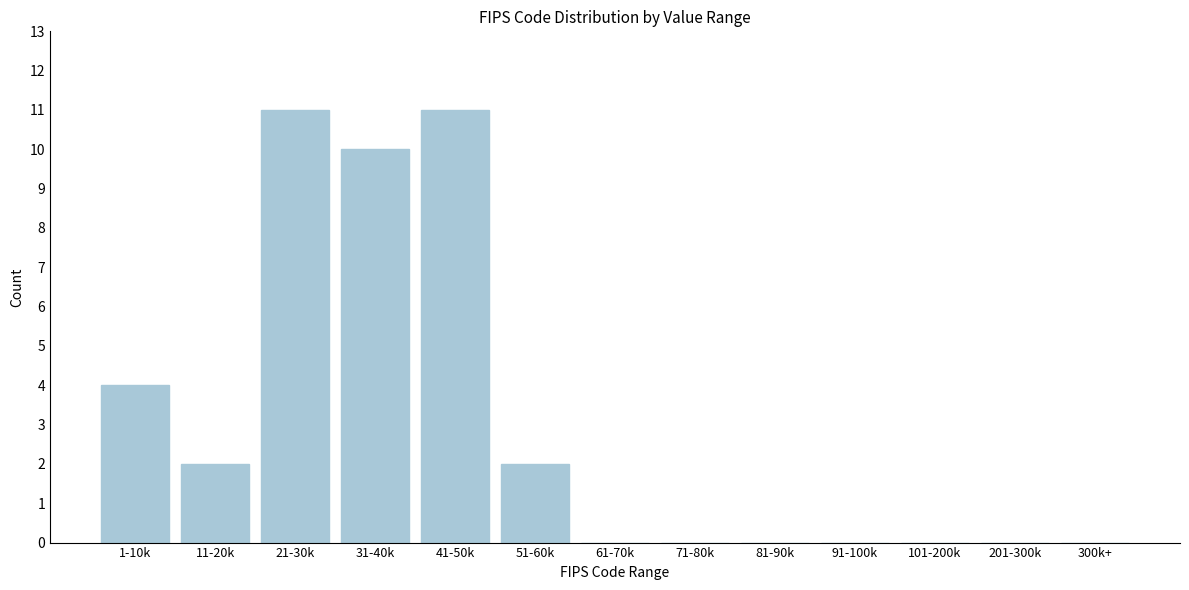

Reading right to left, extract all data points from this chart.

300k+=0	201-300k=0	101-200k=0	91-100k=0	81-90k=0	71-80k=0	61-70k=0	51-60k=2	41-50k=11	31-40k=10	21-30k=11	11-20k=2	1-10k=4